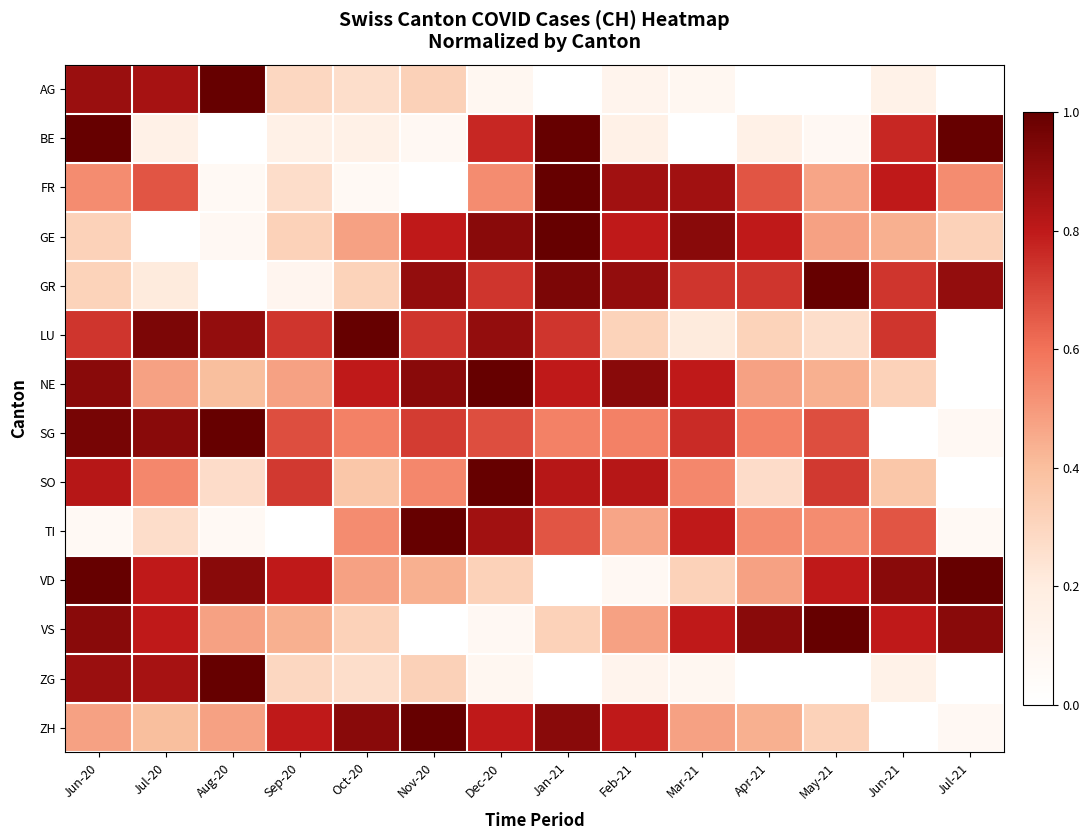

What is the greatest value displayed?

1.0